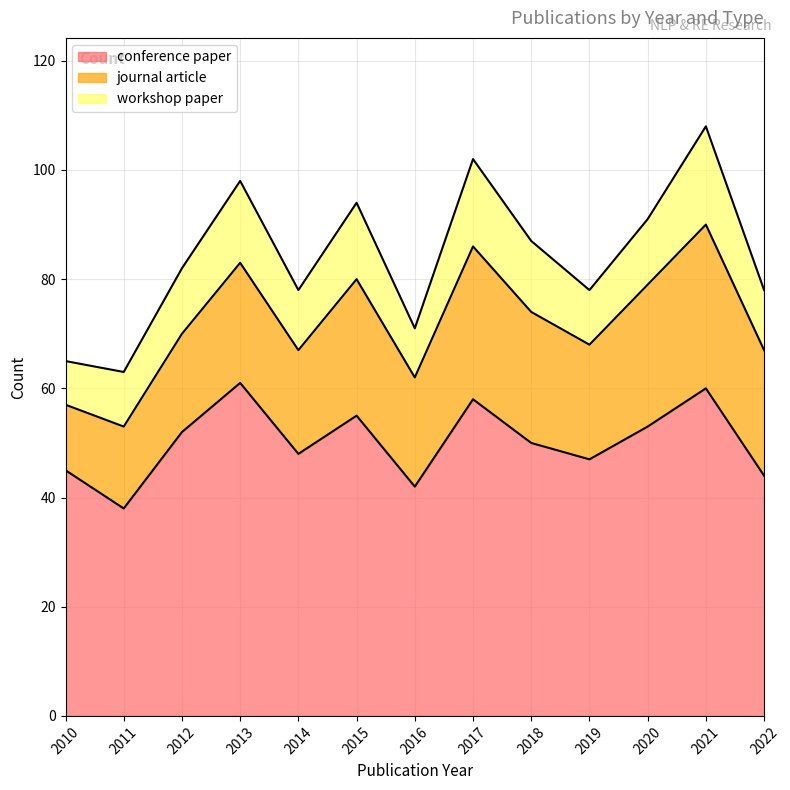

Where is workshop paper nearest to the value 13?

2018